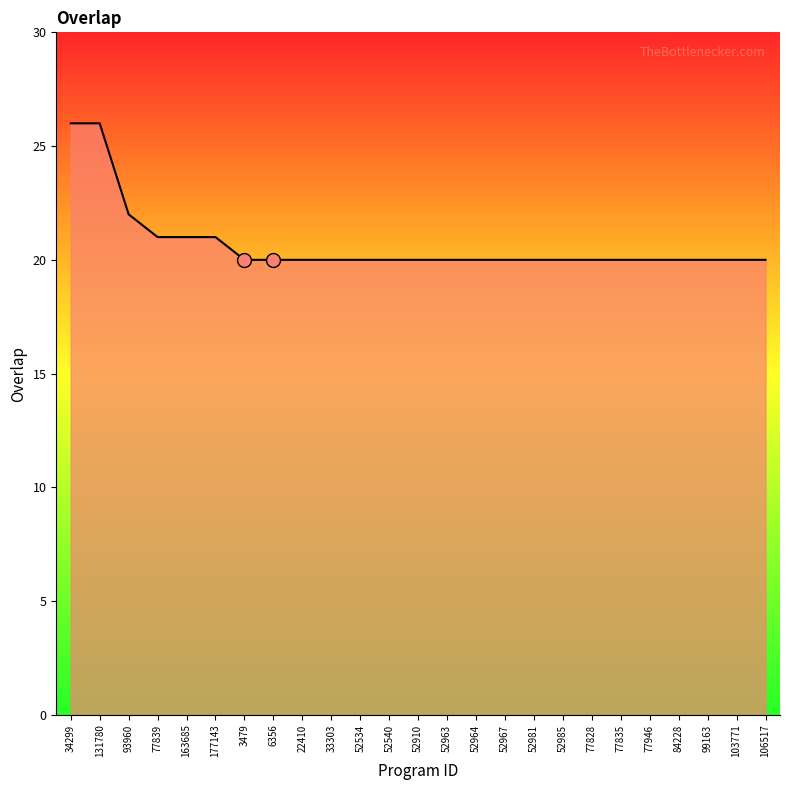

Is it true that the value at 131780 is 26?

True